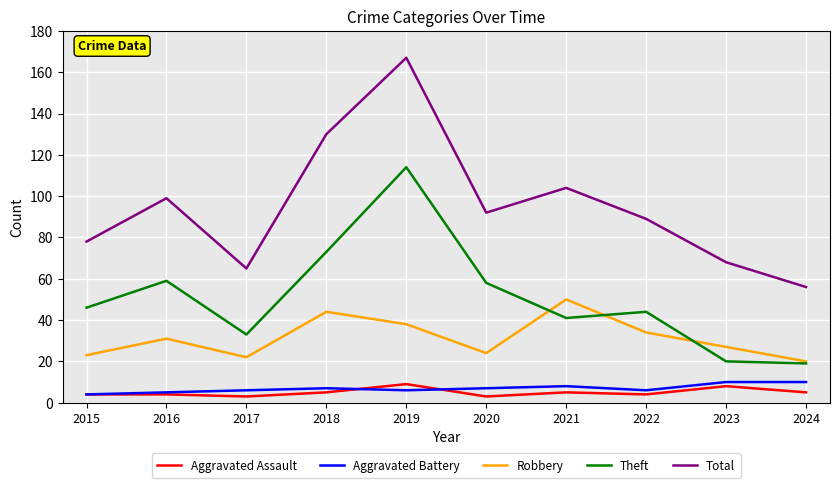

True or false: Total has a value of 68 at 2023.

True